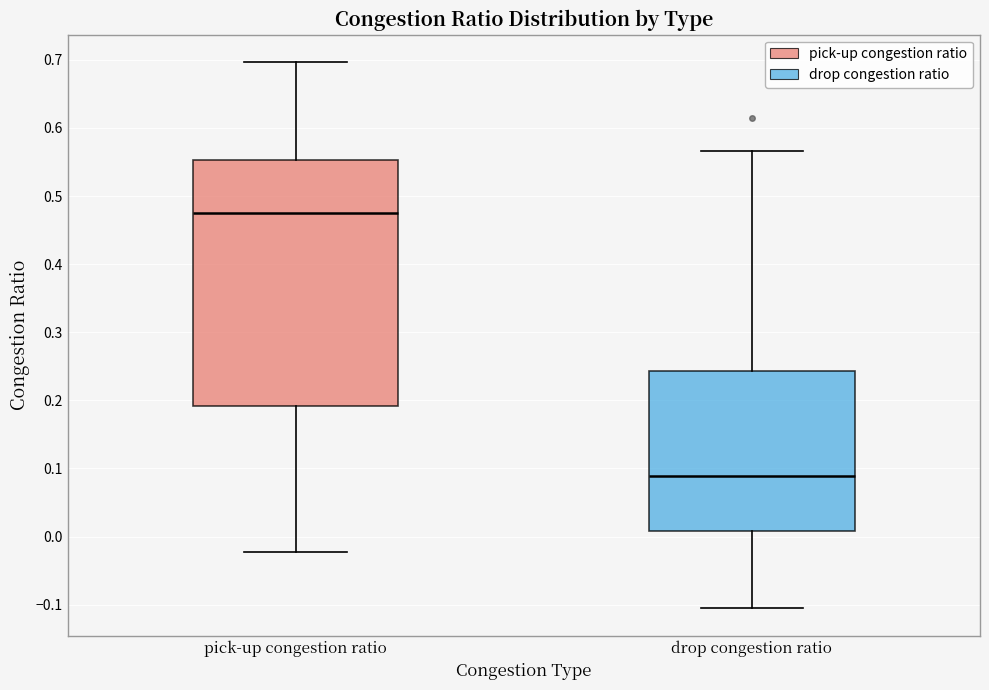

Reading left to right, read every box against the y-axis: the position of its median line, the range the box covers, and the ends of its whiskers. The values are not printed on the chart, so give them approximately, as read against the axis.

pick-up congestion ratio: median 0.47, box 0.19 to 0.55, whiskers -0.02 to 0.70
drop congestion ratio: median 0.09, box 0.01 to 0.24, whiskers -0.11 to 0.57